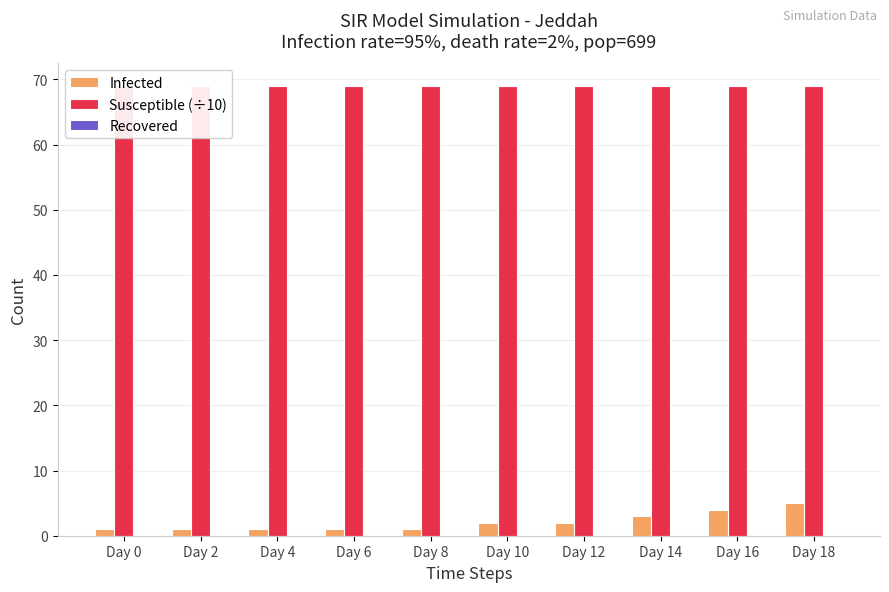

Reading left to right, what are all the values shown in this chart?

Infected: 1	1	1	1	1	2	2	3	4	5
Susceptible (÷10): 69	69	69	69	69	69	69	69	69	69
Recovered: 0	0	0	0	0	0	0	0	0	0